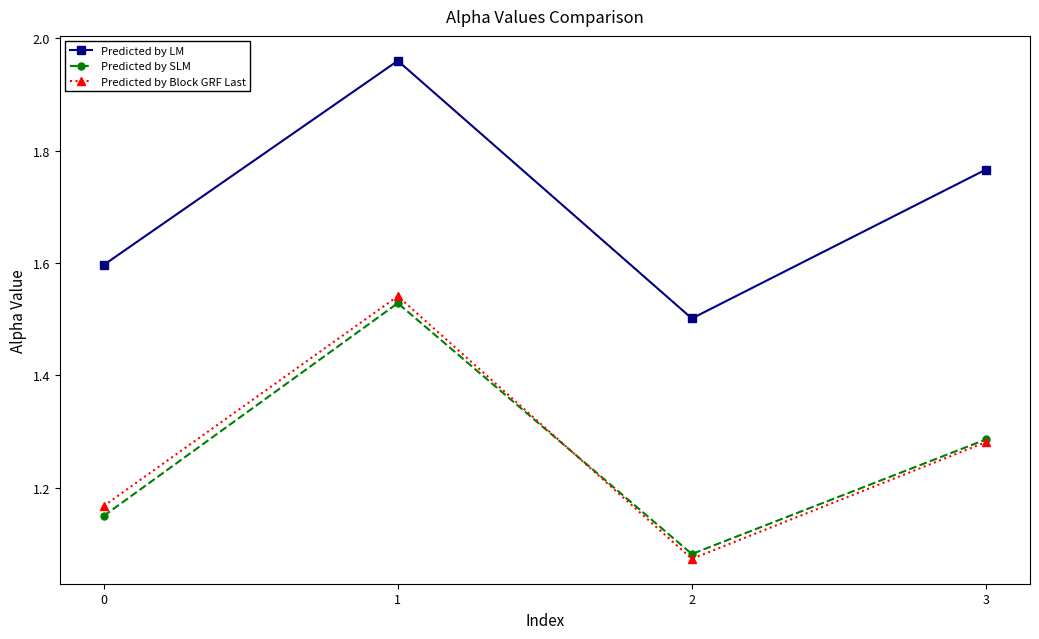

Count the number of categories in the chart.

4